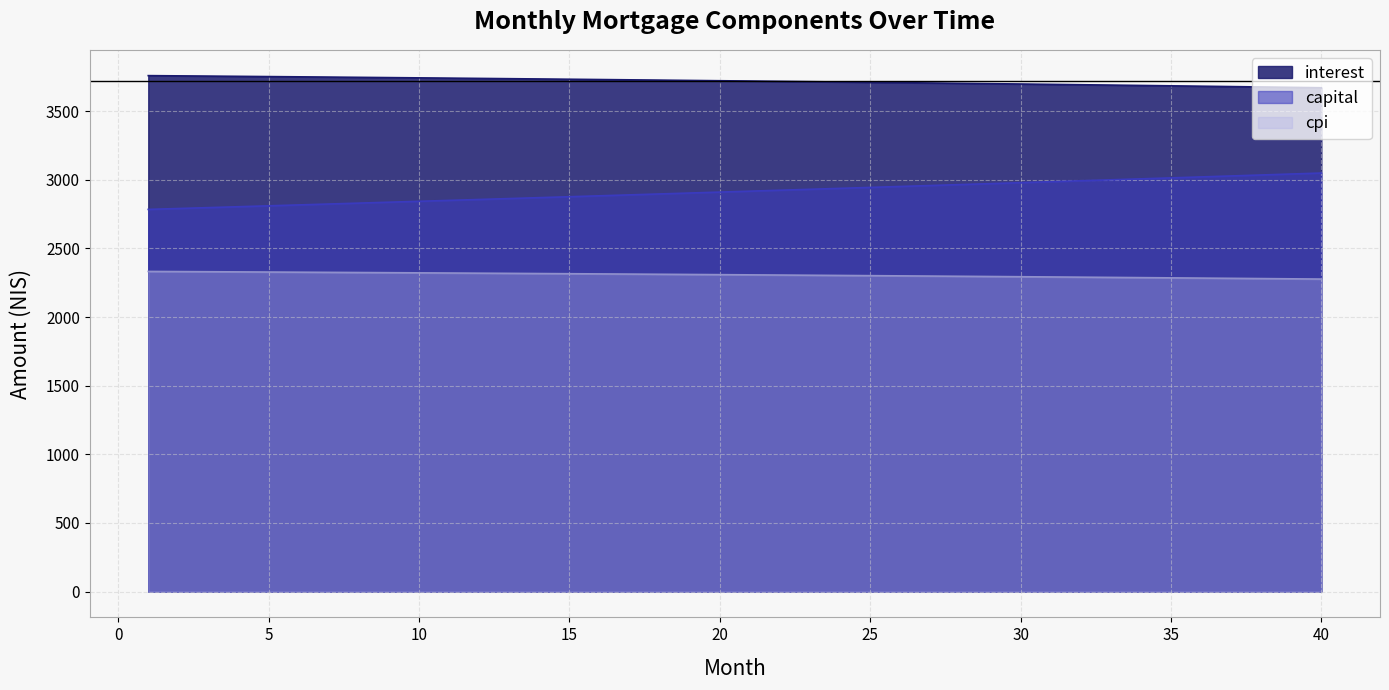

Which has a higher value, 23 or 18?

18